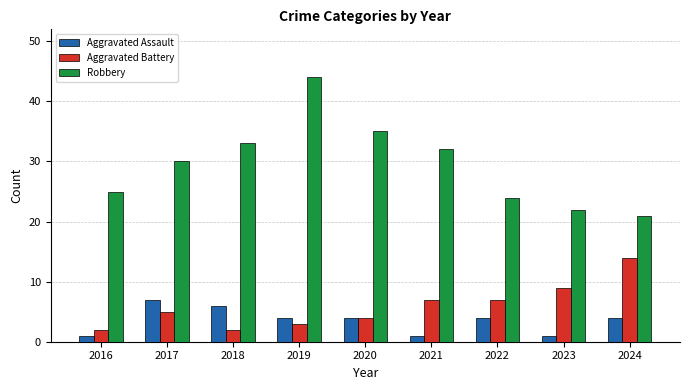

True or false: Aggravated Battery has a value of 7 at 2022.

True